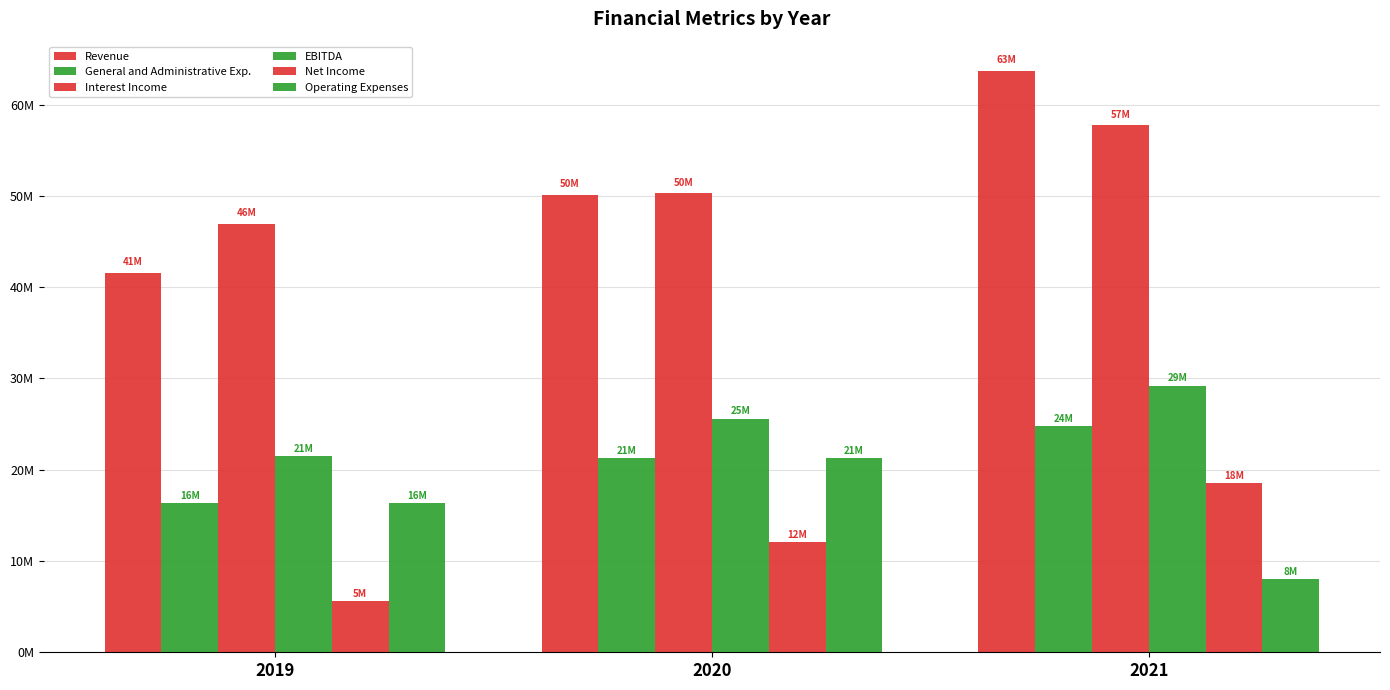

At which label does Revenue reach its peak?

2021